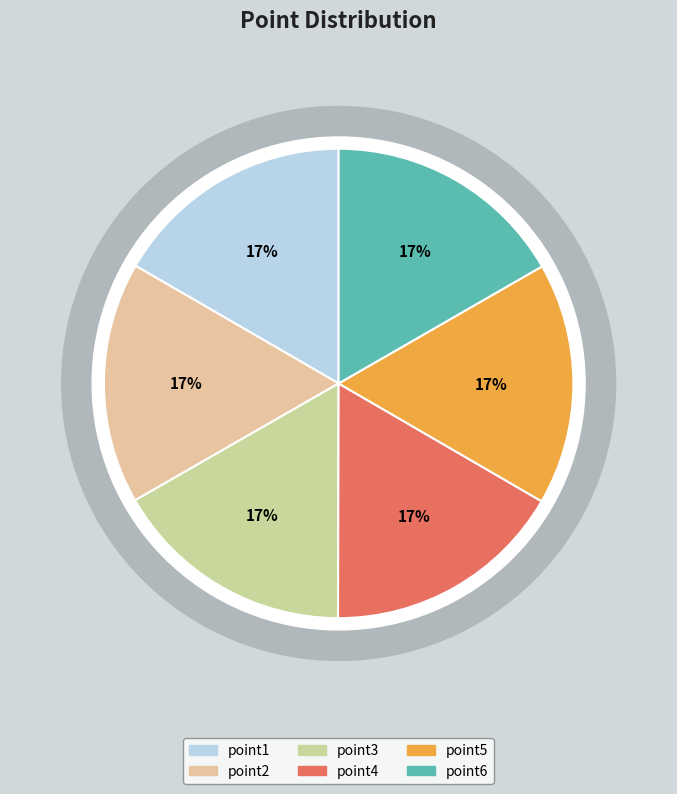

Is point5 the majority of the pie?

No